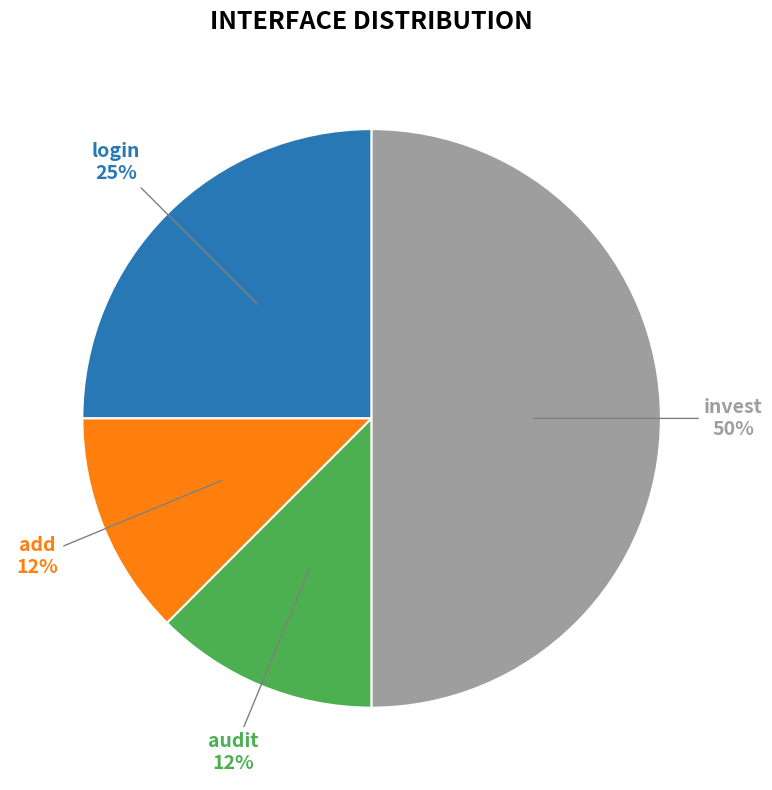

The add slice represents 24% of the pie. True or false?

False